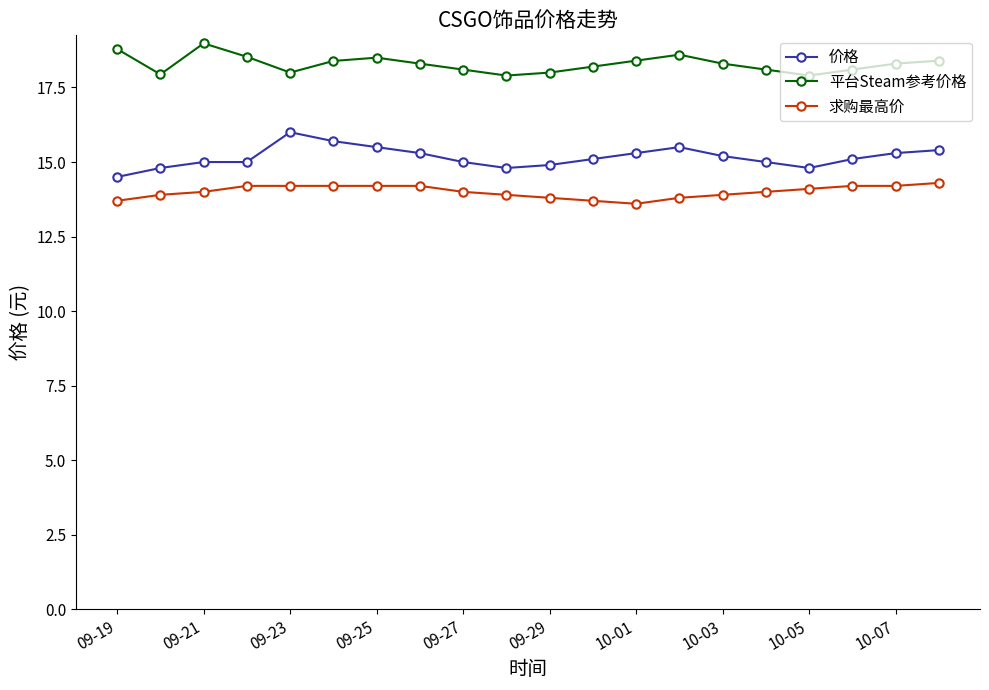

True or false: 求购最高价 and 价格 cross at least once.

False